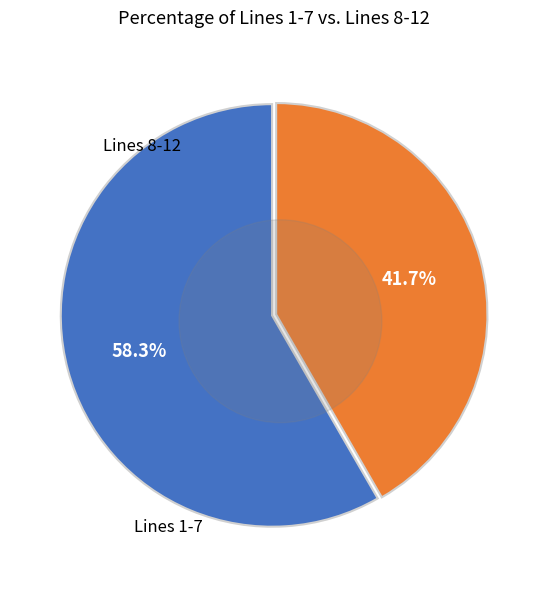

Combined, do 1 and 9 account for over 50%?

No